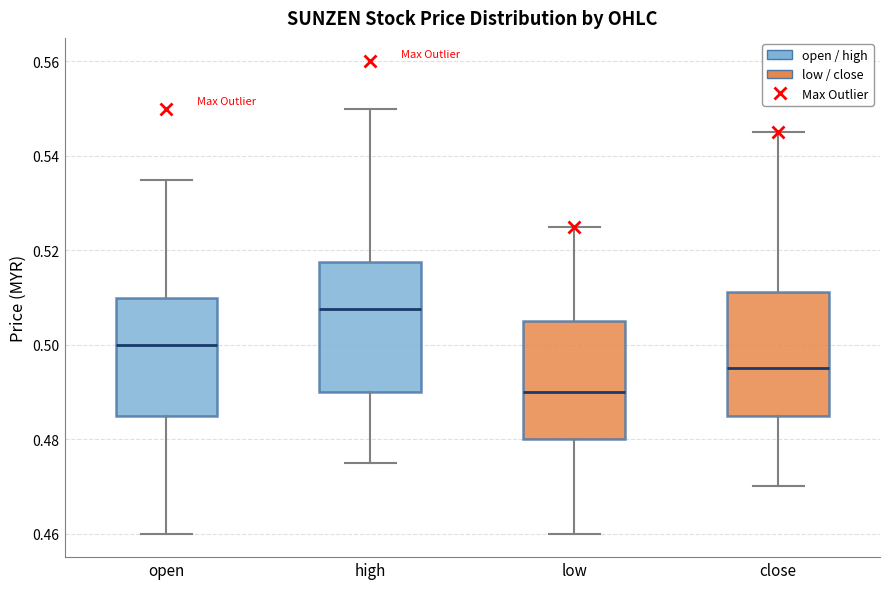

Where does the upper whisker of the box for low end on the y-axis? The values are not printed on the chart, so give them approximately, as read against the axis.

0.526